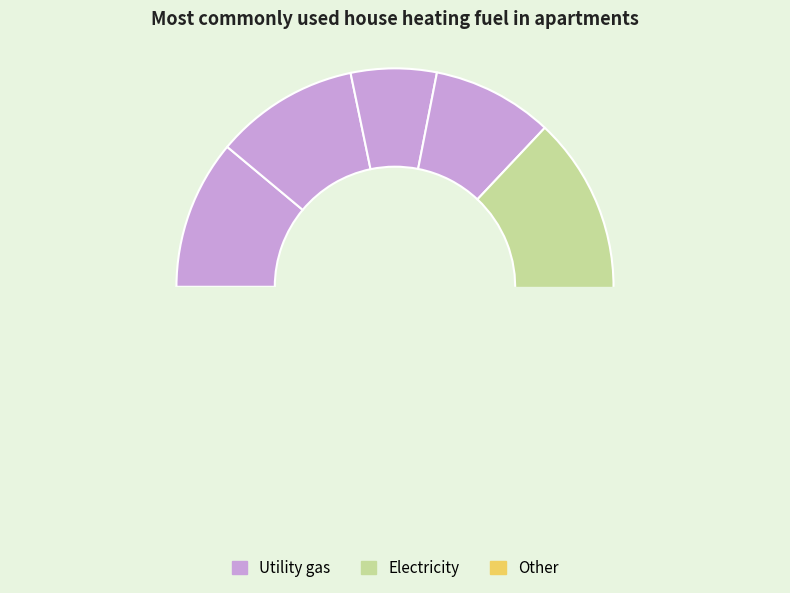

What is the change in value from 3 to 4?

+0.1